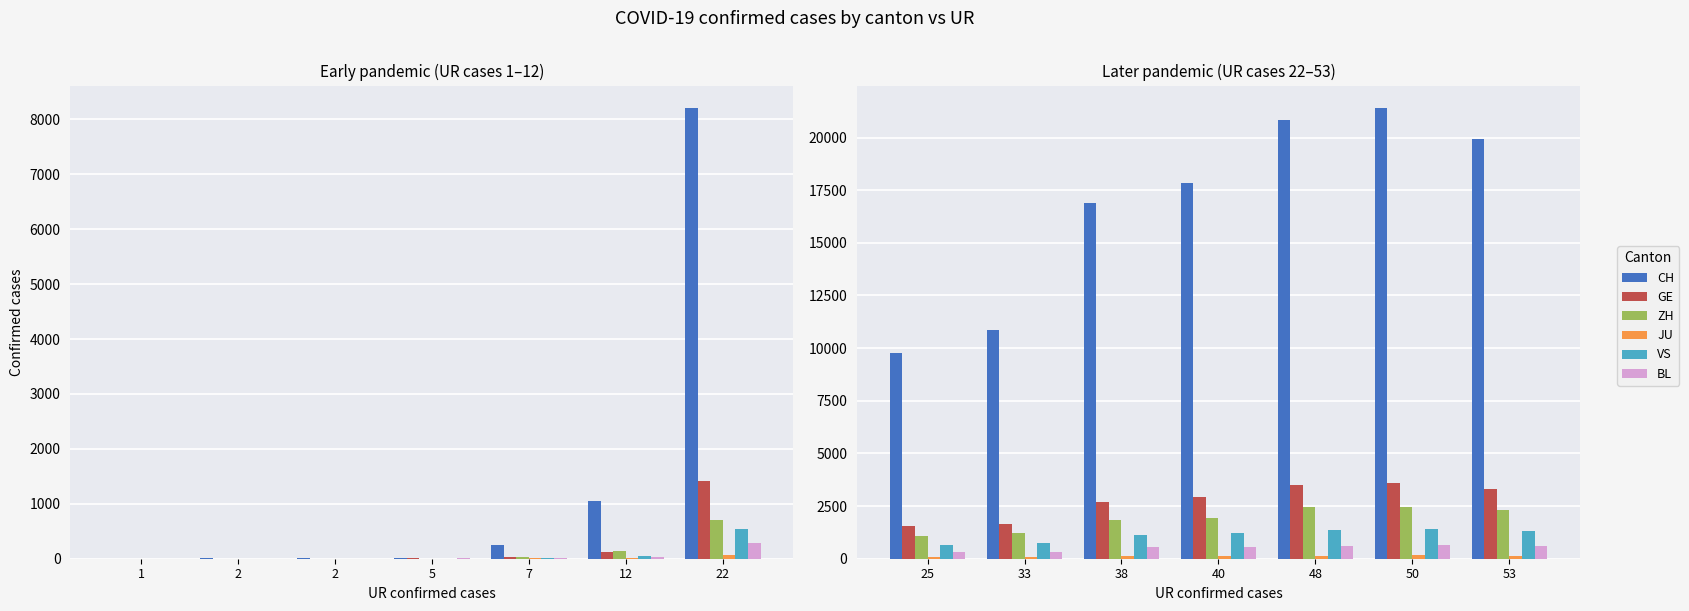

What is the value of the CH bar at the 7th from the left?

19912